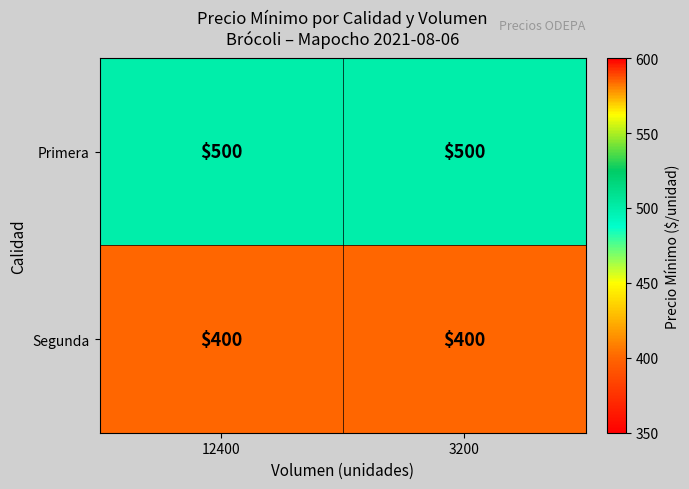

What is the spread (max minus min) of values at 12400?

100